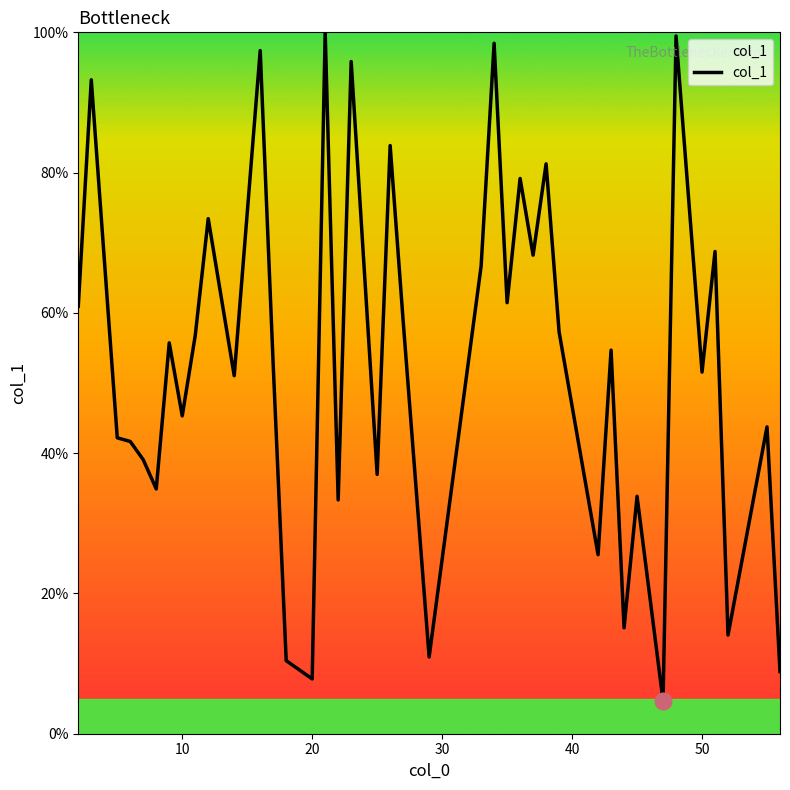

How many lines are shown in the chart?

1